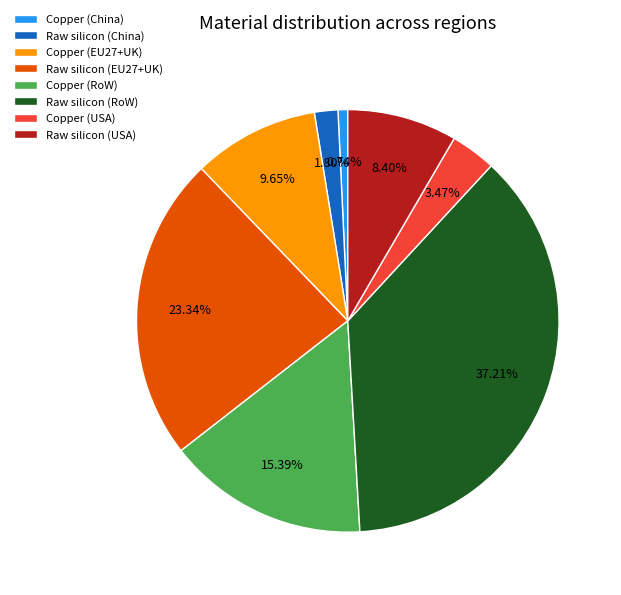

What percentage is NOT represented by Raw silicon (China)?

98.2%